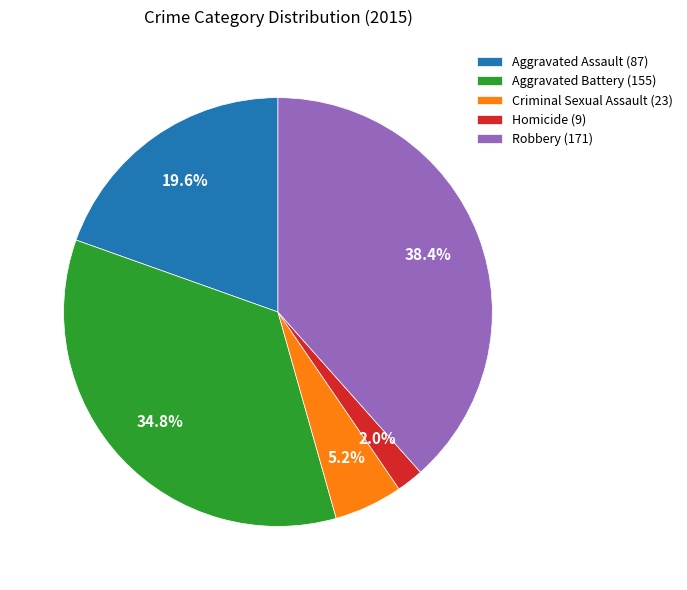

The Homicide slice represents 2% of the pie. True or false?

True